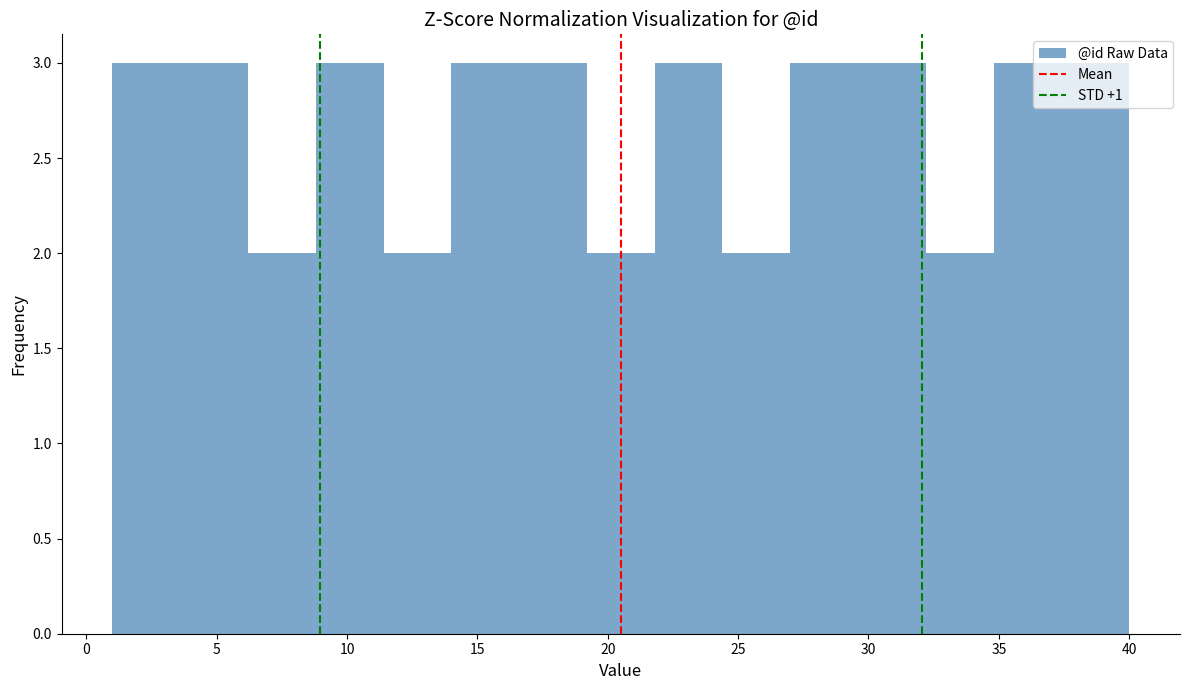

Reading left to right, list every bar in this chart as the range it spans on the x-axis followed by its height. Neither the bar edges nor the heights are printed on the chart, so give them approximately, as read against the axes.

1.0 to 3.6: 3
3.6 to 6.2: 3
6.2 to 8.8: 2
8.8 to 11.4: 3
11.4 to 14.0: 2
14.0 to 16.6: 3
16.6 to 19.2: 3
19.2 to 21.8: 2
21.8 to 24.4: 3
24.4 to 27.0: 2
27.0 to 29.6: 3
29.6 to 32.2: 3
32.2 to 34.8: 2
34.8 to 37.4: 3
37.4 to 40.0: 3